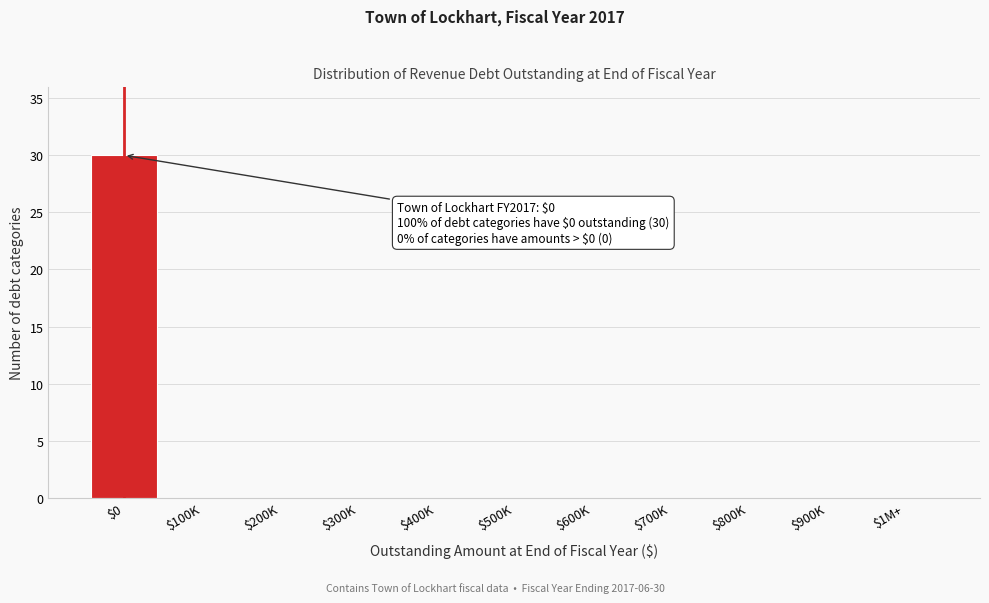

True or false: the data shows 30 at $0.

True